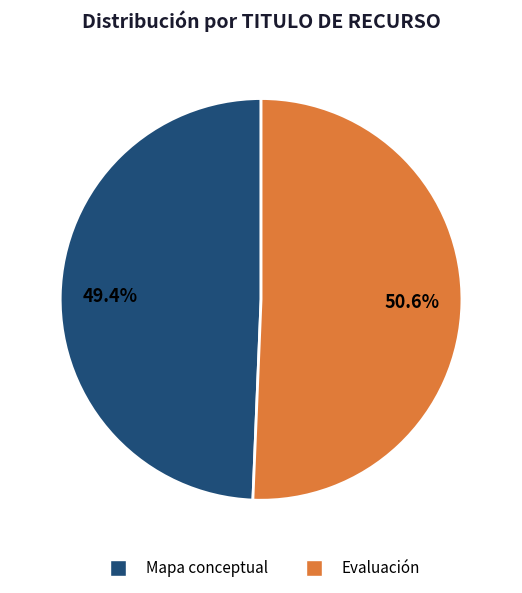

True or false: Evaluación accounts for 57% of the total.

False